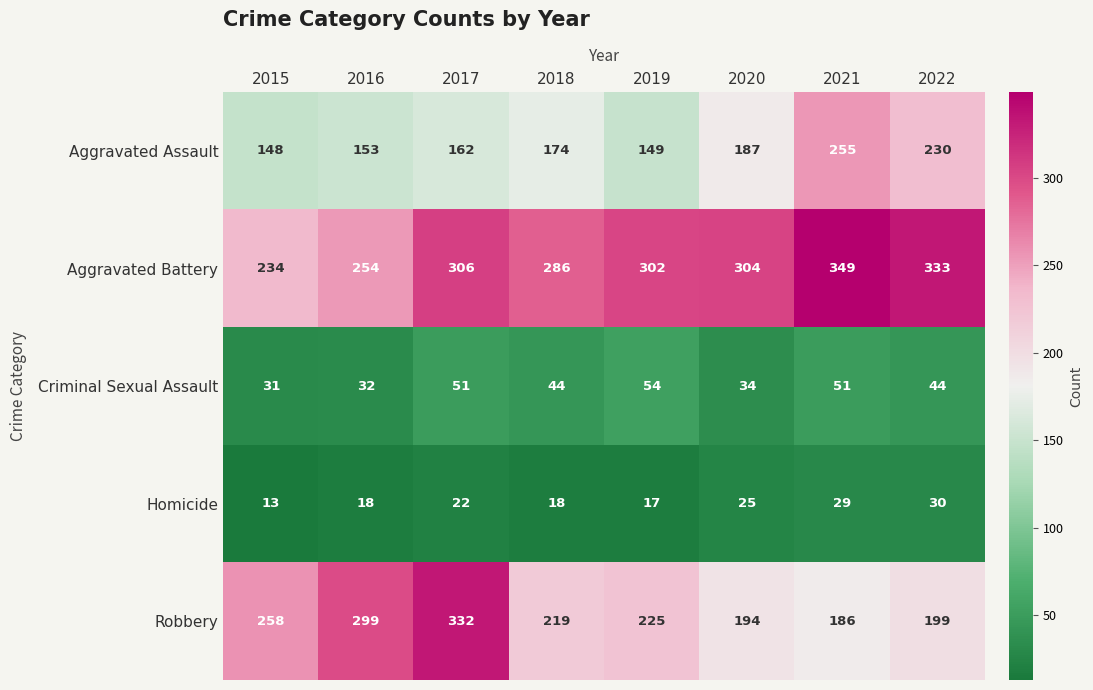

Read the Aggravated Assault value at 2016.

153